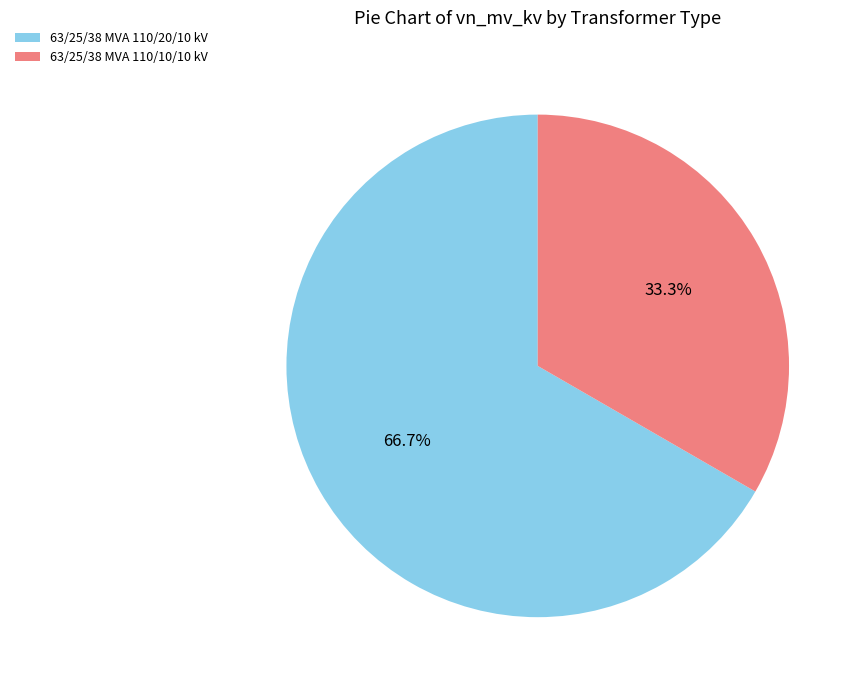

Is it true that 63/25/38 MVA 110/20/10 kV is 81% of the pie?

False